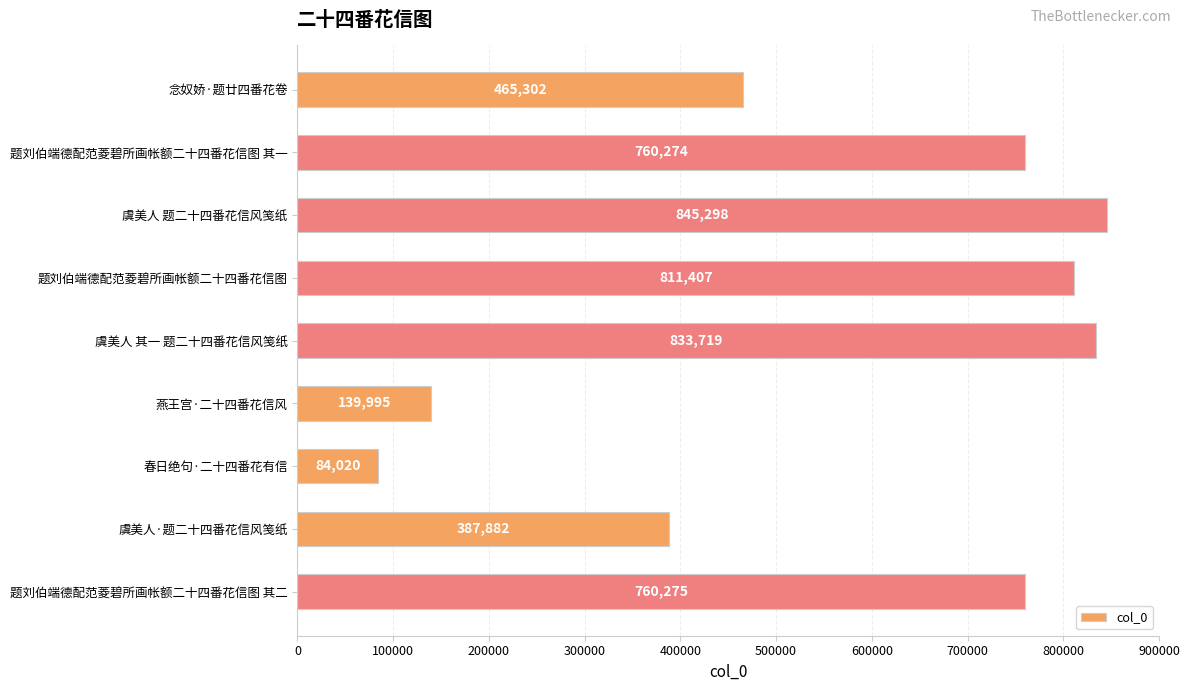

What is the change in value from 虞美人 其一 题二十四番花信风笺纸 to 虞美人·题二十四番花信风笺纸?

-445837